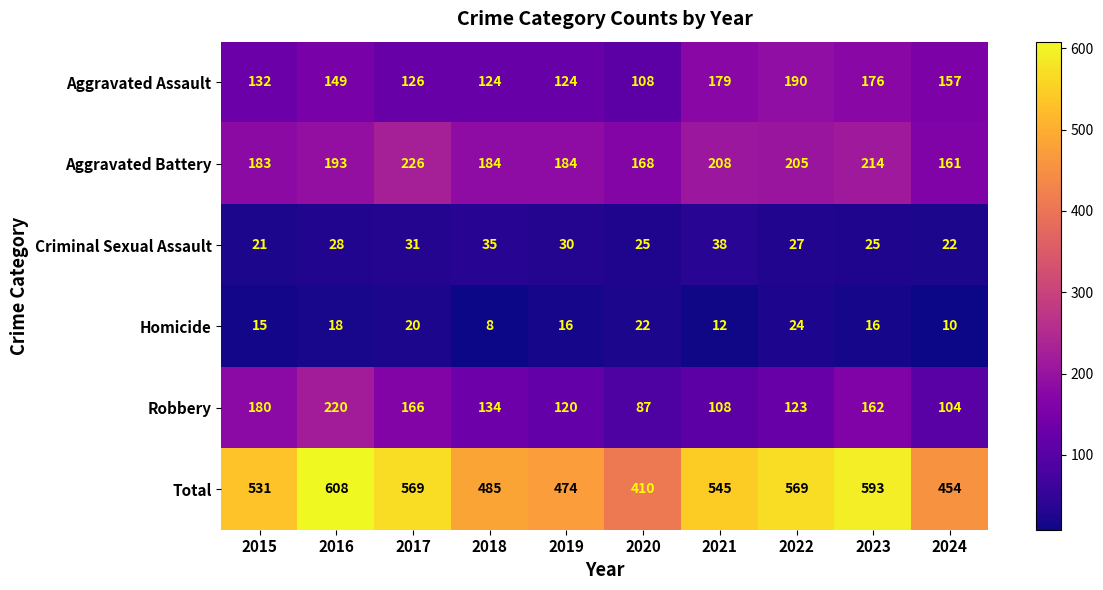

How many data points in Aggravated Battery are less than 193?

5